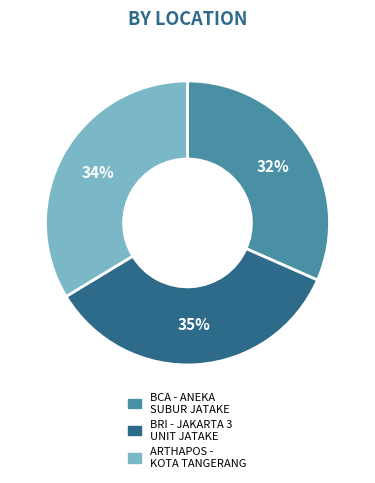

What is the ratio of the value at BCA - ANEKA SUBUR JATAKE to the value at BRI - JAKARTA 3 UNIT JATAKE?

0.9